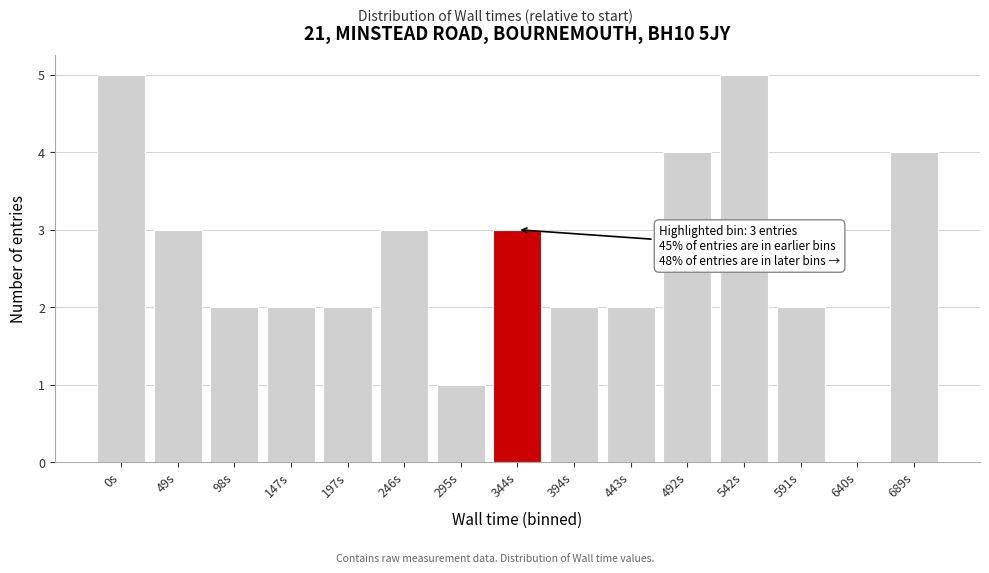

Reading left to right, extract all data points from this chart.

0s=5	49s=3	98s=2	147s=2	197s=2	246s=3	295s=1	344s=3	394s=2	443s=2	492s=4	542s=5	591s=2	640s=0	689s=4